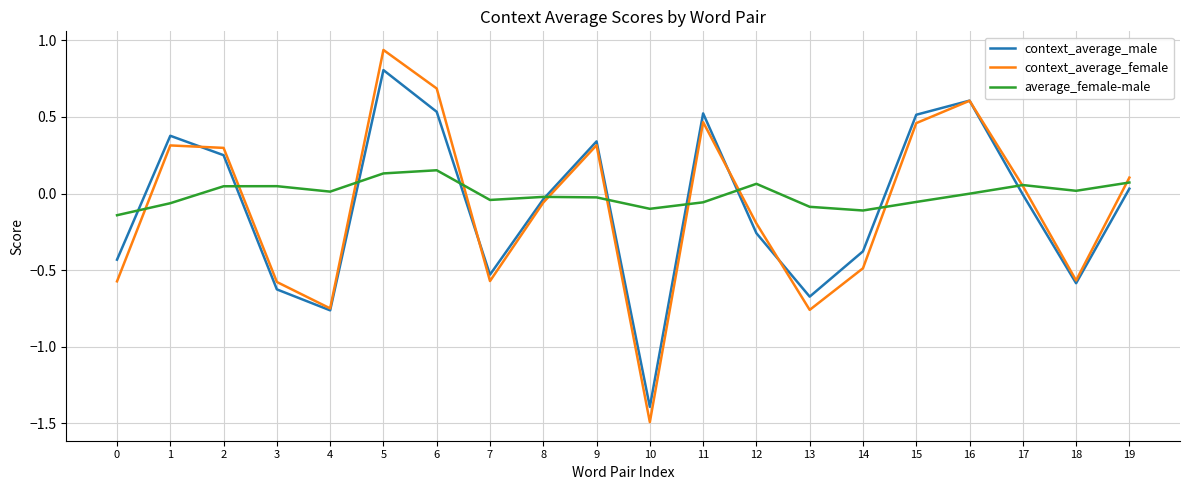

Which series ends up on top after the final intersection of context_average_female and context_average_male?

context_average_female